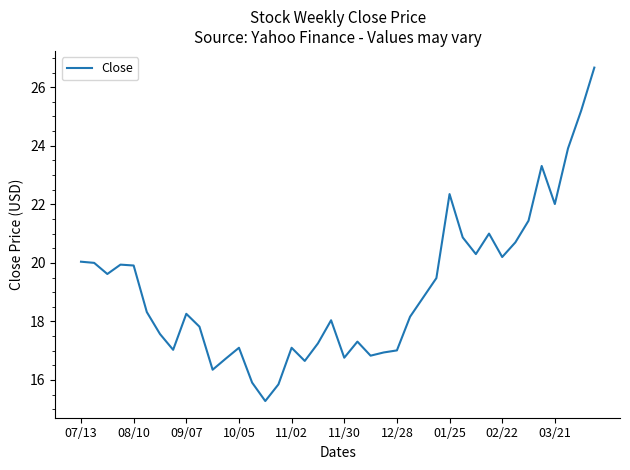

What is the maximum value shown in the chart?

26.7